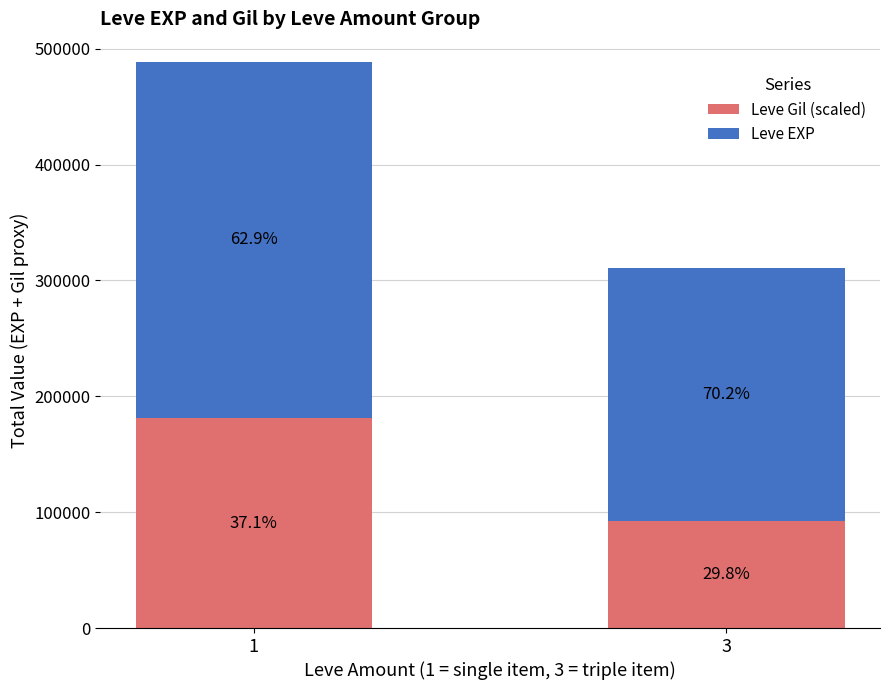

Rank the series at 1 from highest to lowest value.

Leve EXP, Leve Gil (scaled)